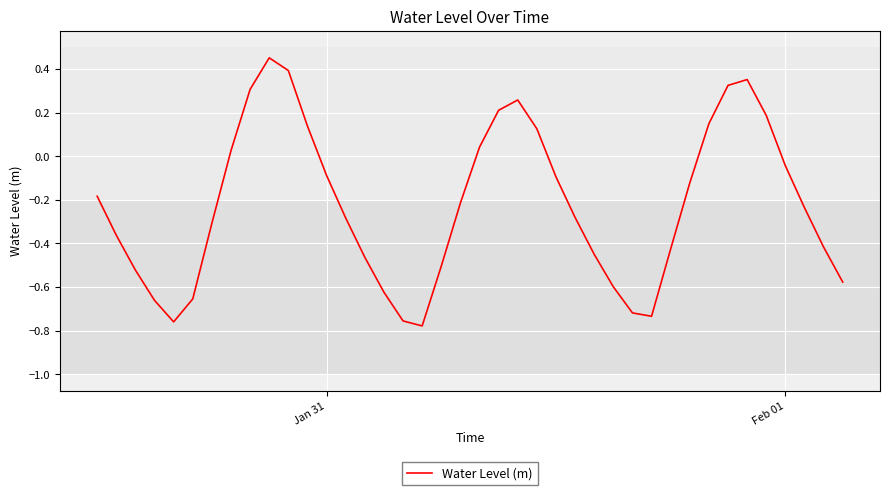

How many values are below zero?

27